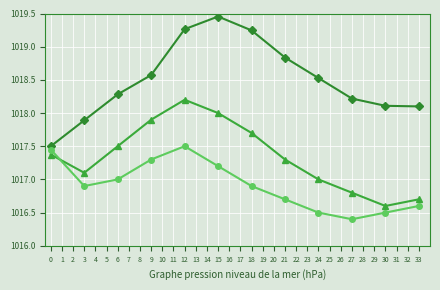

At which category is the sum across all series the highest?

12